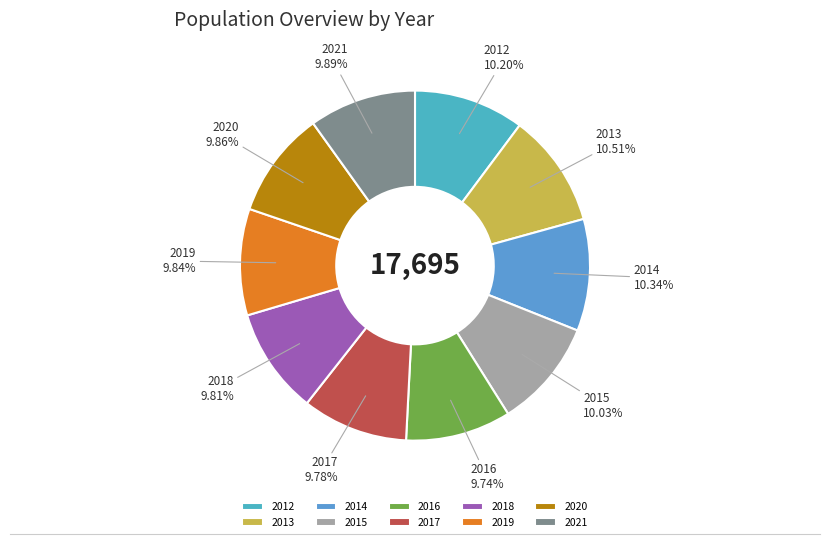

Is the sum of 2020 and 2016 greater than half?

No